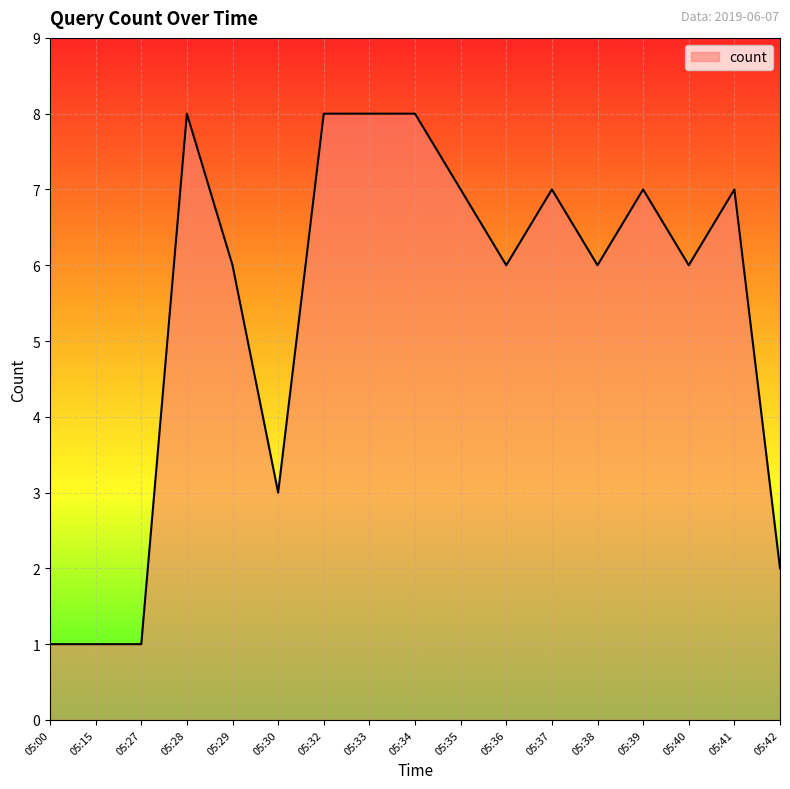

How many lines are shown in the chart?

1